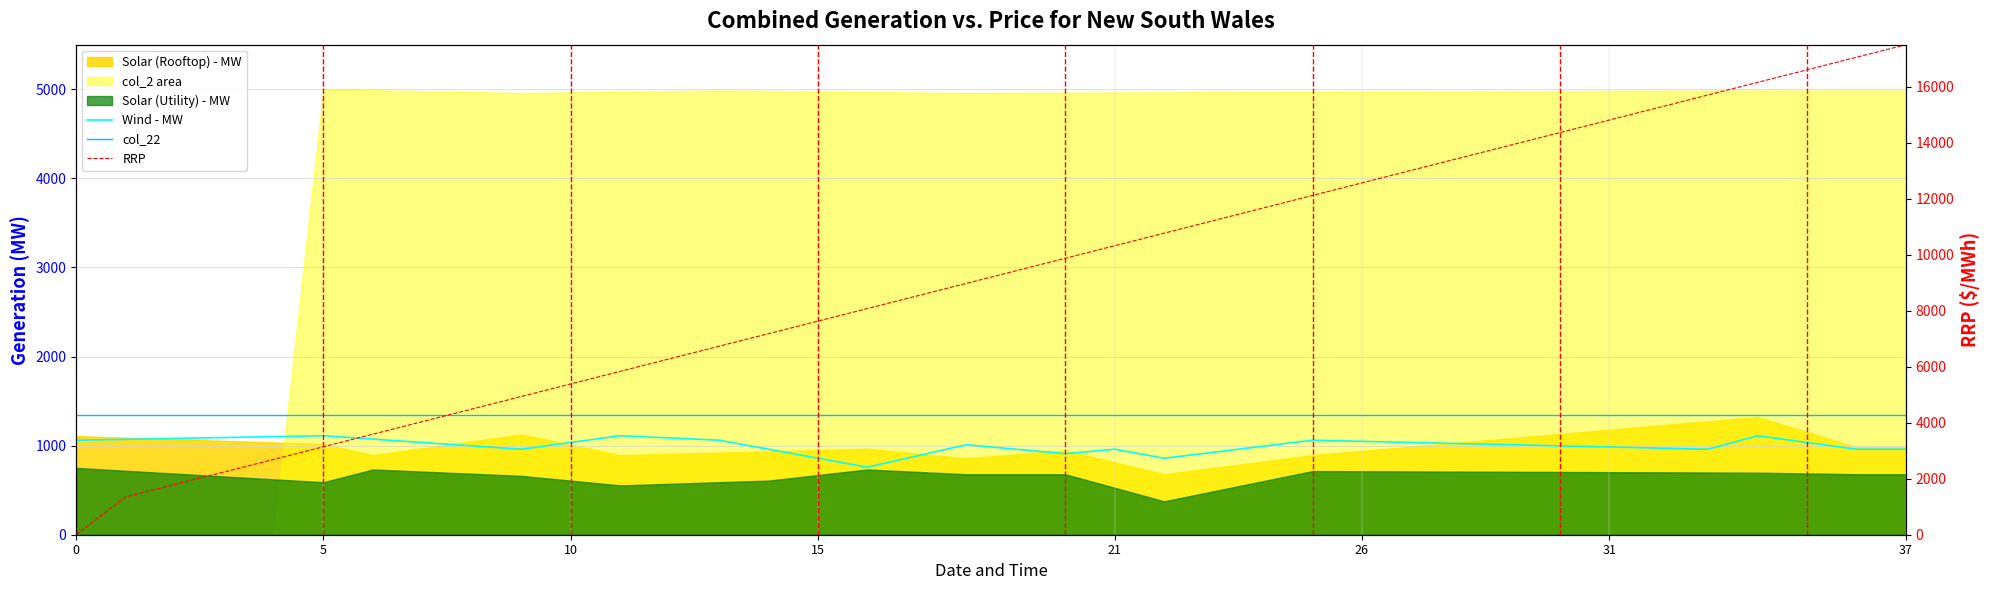

Which series changed the most between 10 and 33?

RRP